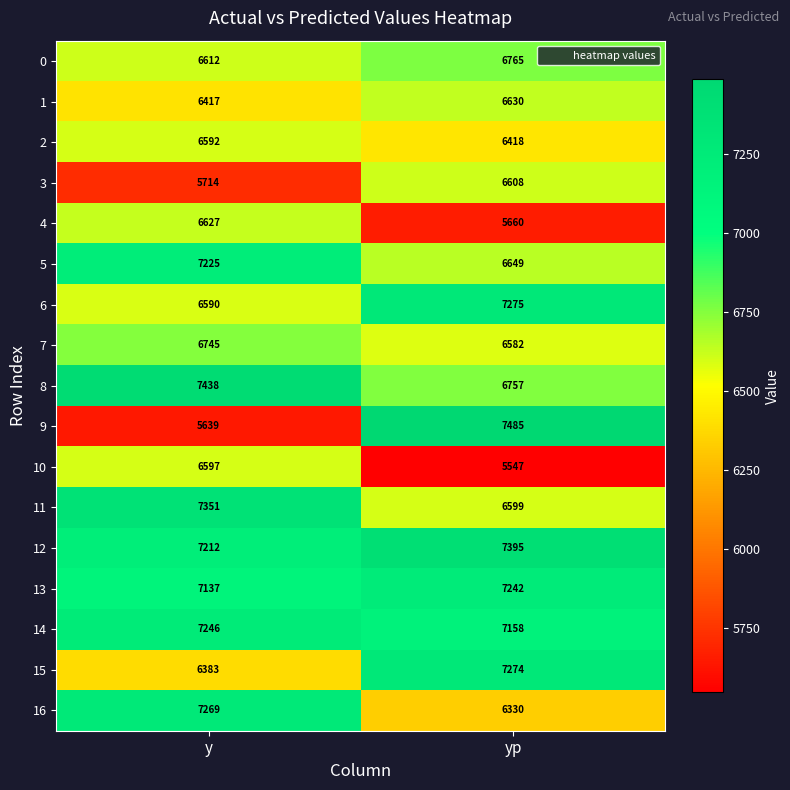

Between y and yp, which series saw the biggest shift?

9